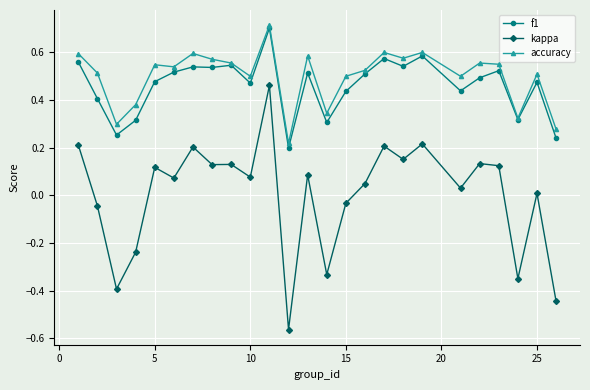

What are all the series names shown in the legend?

f1, kappa, accuracy